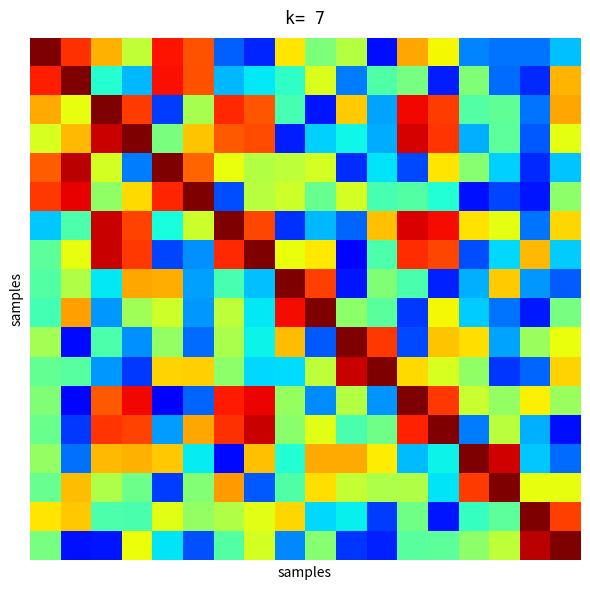

Reading left to right, transcribe all the data shown in this chart.

row_0: 0=40.0	1=34.2	2=28.8	3=23.3	4=35.6	5=32.9	6=8.9	7=6.5	8=26.7	9=20.0	10=22.7	11=5.5	12=29.2	13=25.8	14=10.3	15=9.5	16=9.6	17=12.6
row_1: 0=35.1	1=40.0	2=15.8	3=12.3	4=35.7	5=32.8	6=12.3	7=14.2	8=16.4	9=24.6	10=10.0	11=17.9	12=19.8	13=6.2	14=20.2	15=9.3	16=6.6	17=28.7
row_2: 0=29.1	1=25.2	2=40.0	3=33.8	4=7.4	5=22.1	6=34.6	7=32.7	8=17.4	9=5.9	10=27.7	11=11.5	12=36.0	13=33.9	14=18.0	15=18.7	16=9.6	17=29.2
row_3: 0=24.4	1=28.5	2=37.4	3=40.0	4=19.9	5=28.0	6=32.5	7=33.2	8=6.1	9=13.1	10=14.7	11=11.8	12=37.0	13=34.1	14=12.0	15=18.6	16=8.5	17=25.1
row_4: 0=32.4	1=37.9	2=24.3	3=10.0	4=40.0	5=32.0	6=25.4	7=22.7	8=23.2	9=24.3	10=6.9	11=14.0	12=7.9	13=26.6	14=20.6	15=13.3	16=6.6	17=12.8
row_5: 0=34.0	1=36.4	2=20.9	3=27.2	4=34.8	5=40.0	6=8.0	7=22.8	8=24.0	9=19.0	10=24.3	11=17.3	12=18.1	13=15.7	14=5.6	15=7.7	16=5.8	17=20.9
row_6: 0=12.9	1=17.7	2=37.4	3=33.5	4=15.3	5=23.9	6=40.0	7=33.4	8=6.9	9=12.2	10=9.0	11=28.2	12=36.8	13=35.8	14=26.8	15=25.1	16=9.7	17=27.3
row_7: 0=18.5	1=25.2	2=37.4	3=33.9	4=7.8	5=10.7	6=34.6	7=40.0	8=25.5	9=26.5	10=5.2	11=17.8	12=34.5	13=33.3	14=8.0	15=13.4	16=28.6	17=13.1
row_8: 0=18.0	1=22.6	2=14.1	3=29.3	4=29.1	5=11.3	6=17.4	7=12.5	8=40.0	9=33.7	10=5.9	11=20.2	12=17.6	13=6.3	14=12.0	15=27.7	16=11.0	17=8.6
row_9: 0=17.2	1=29.6	2=11.1	3=21.8	4=24.0	5=10.9	6=23.2	7=14.2	8=35.8	9=40.0	10=20.8	11=18.4	12=7.3	13=25.9	14=13.0	15=9.7	16=6.0	17=19.8
row_10: 0=21.9	1=5.4	2=17.8	3=10.7	4=21.1	5=9.4	6=22.3	7=14.7	8=28.4	9=8.4	10=40.0	11=34.0	12=7.8	13=28.1	14=26.9	15=11.4	16=21.5	17=25.4
row_11: 0=18.9	1=18.2	2=11.0	3=7.3	4=27.4	5=27.5	6=20.8	7=13.5	8=13.7	9=23.1	10=37.4	11=40.0	12=27.2	13=24.5	14=21.1	15=7.1	16=9.0	17=27.5
row_12: 0=20.2	1=5.2	2=32.6	3=36.0	4=5.1	5=9.0	6=35.3	7=36.2	8=21.3	9=10.6	10=22.8	11=10.9	12=40.0	13=34.0	14=23.7	15=21.2	16=26.2	17=21.4
row_13: 0=19.2	1=7.3	2=34.2	3=33.6	4=11.1	5=29.3	6=34.4	7=37.4	8=20.8	9=24.9	10=17.6	11=19.4	12=35.0	13=40.0	14=9.9	15=23.1	16=12.0	17=5.6
row_14: 0=21.1	1=9.4	2=28.5	3=28.8	4=27.9	5=14.3	6=5.4	7=28.2	8=15.7	9=29.2	10=29.1	11=26.3	12=12.4	13=14.6	14=40.0	15=37.1	16=12.9	17=9.2
row_15: 0=18.9	1=28.4	2=22.4	3=19.3	4=7.4	5=20.4	6=29.8	7=8.5	8=18.0	9=26.9	10=23.5	11=22.4	12=22.6	13=14.0	14=33.8	15=40.0	16=25.2	17=25.3
row_16: 0=26.7	1=27.8	2=17.8	3=17.5	4=25.0	5=21.2	6=22.5	7=24.9	8=27.3	9=13.4	10=14.4	11=7.3	12=19.5	13=5.9	14=16.6	15=18.6	16=40.0	17=33.7
row_17: 0=19.8	1=5.8	2=5.9	3=25.6	4=14.0	5=8.2	6=18.1	7=24.2	8=10.4	9=20.6	10=7.1	11=6.3	12=18.3	13=18.5	14=20.9	15=23.2	16=37.9	17=40.0